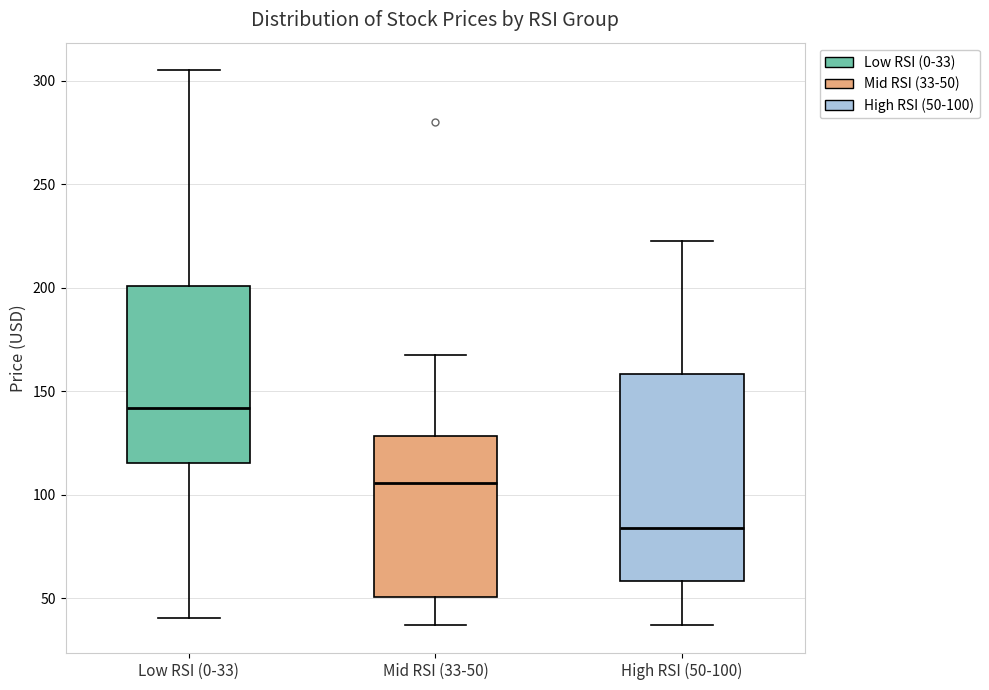

Which box's median line is the lowest?

High RSI (50-100)